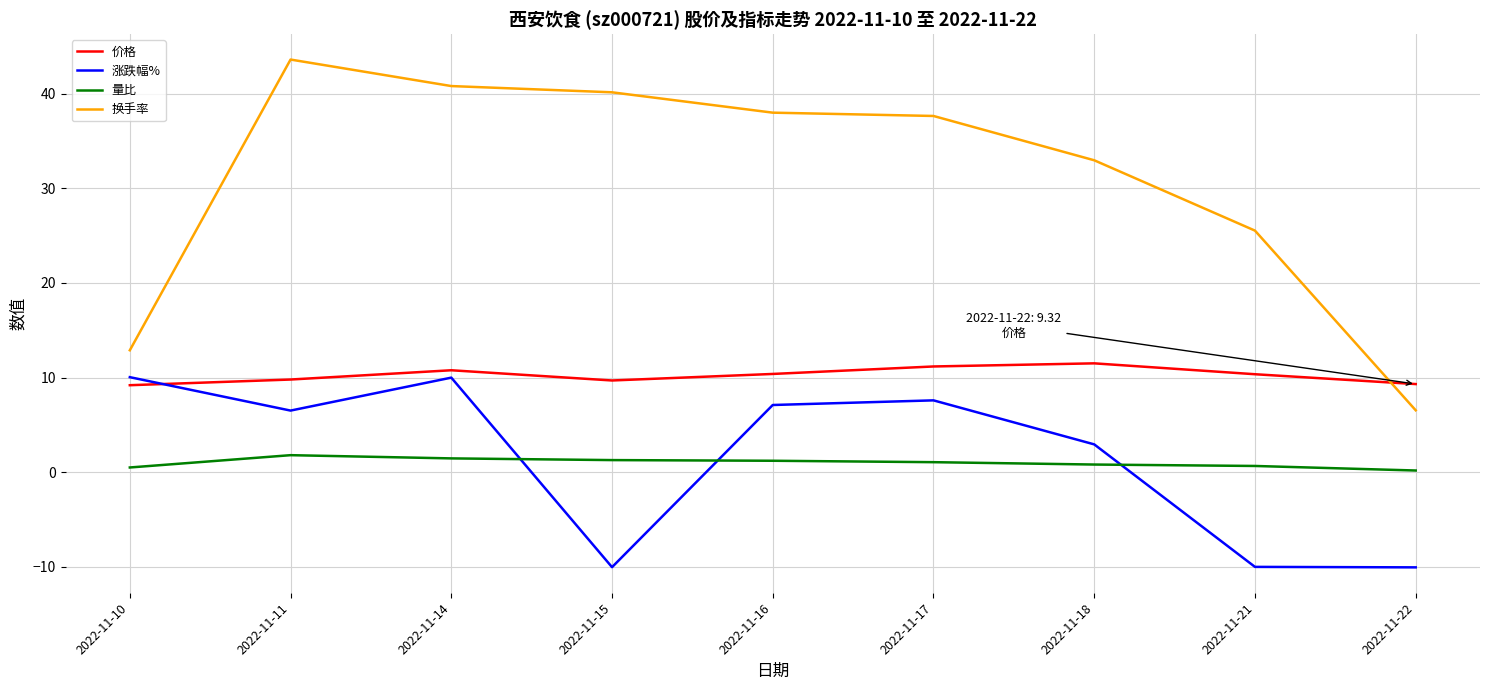

Where is the first local maximum for 涨跌幅%?

2022-11-14